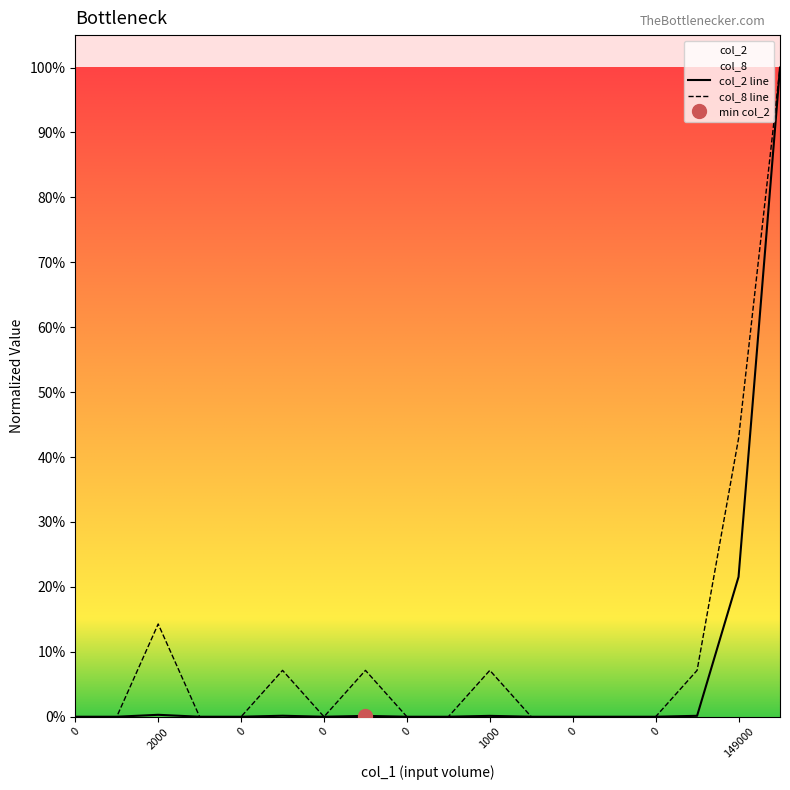

What are all the series names shown in the legend?

col_2, col_8